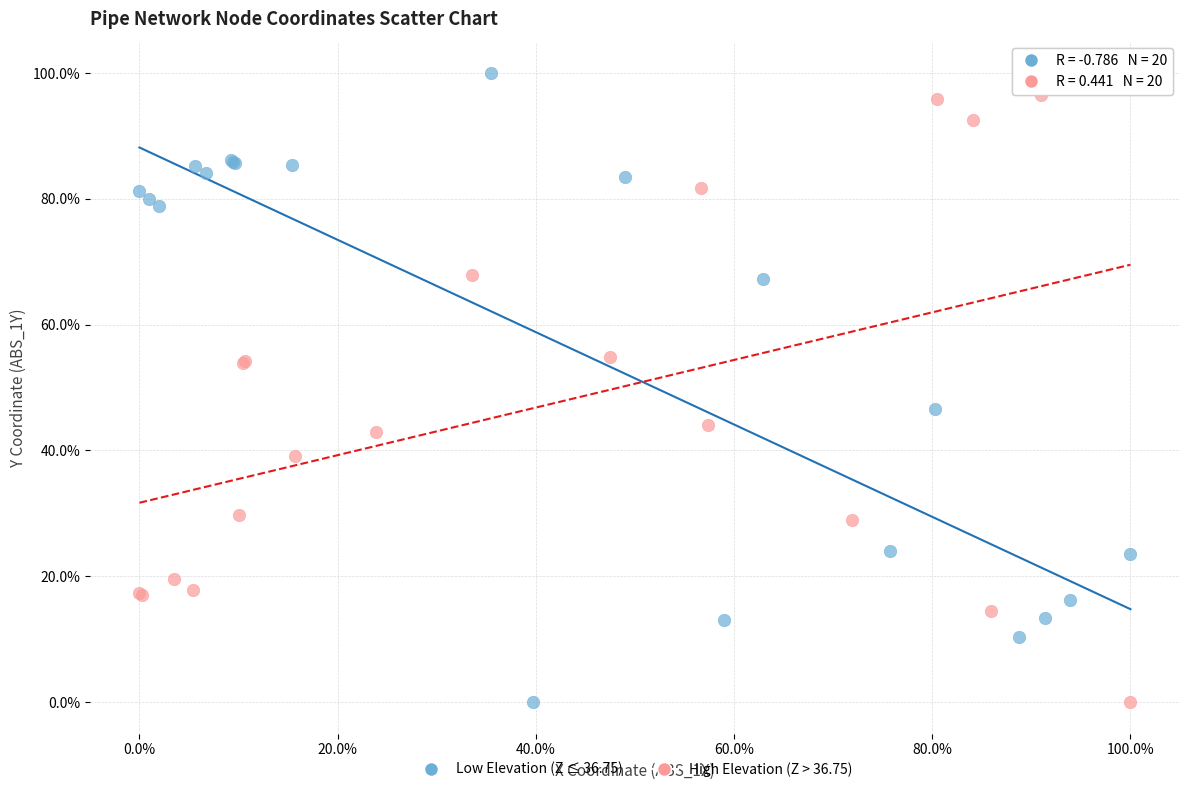

What are all the series names shown in the legend?

Low Elevation (Z ≤ 36.75), High Elevation (Z > 36.75)